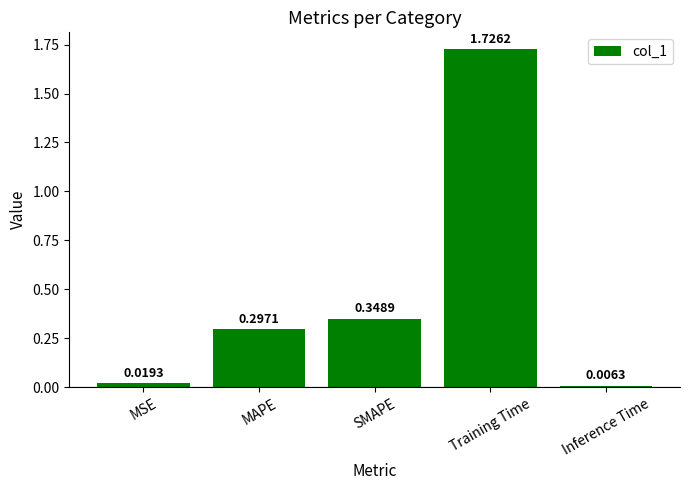

What is the average value?

0.5